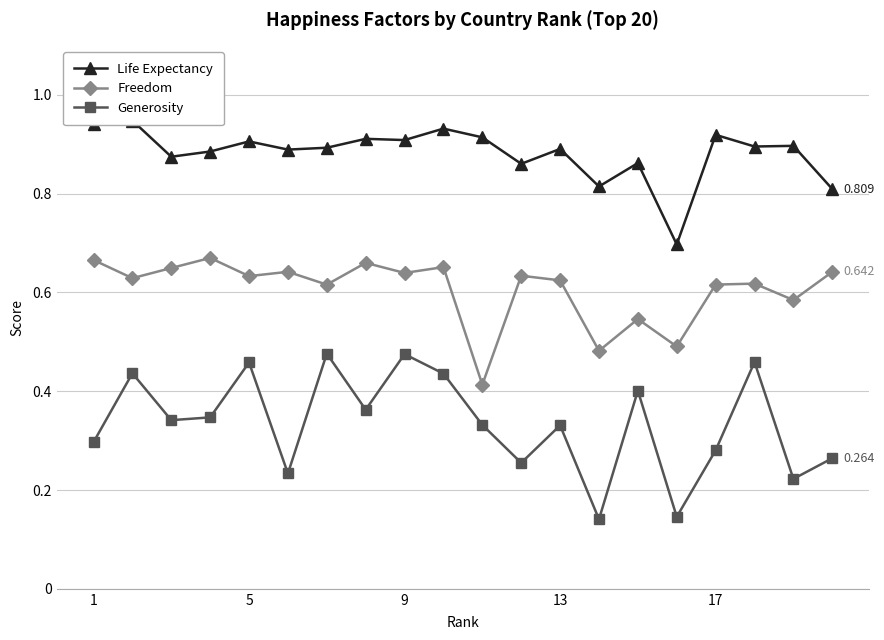

Rank the series at 18 from lowest to highest value.

Generosity, Freedom, Life Expectancy